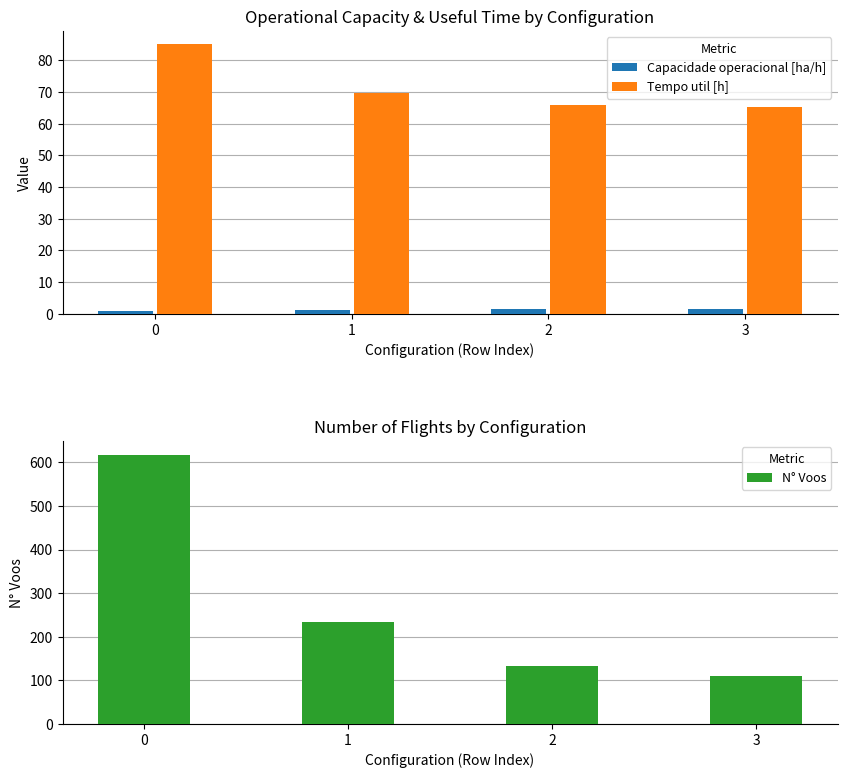

Does the chart contain any negative values?

No